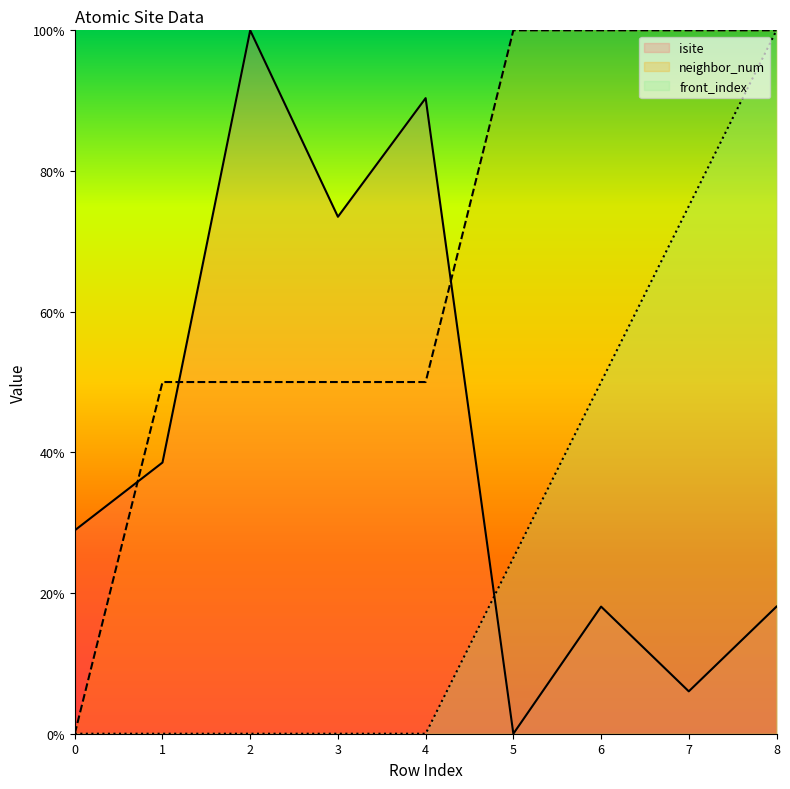

Reading left to right, transcribe all the data shown in this chart.

isite: 28.9	38.6	100.0	73.5	90.4	0.0	18.1	6.0	18.1
neighbor_num: 0.0	50.0	50.0	50.0	50.0	100.0	100.0	100.0	100.0
front_index: 0.0	0.0	0.0	0.0	0.0	25.0	50.0	75.0	100.0